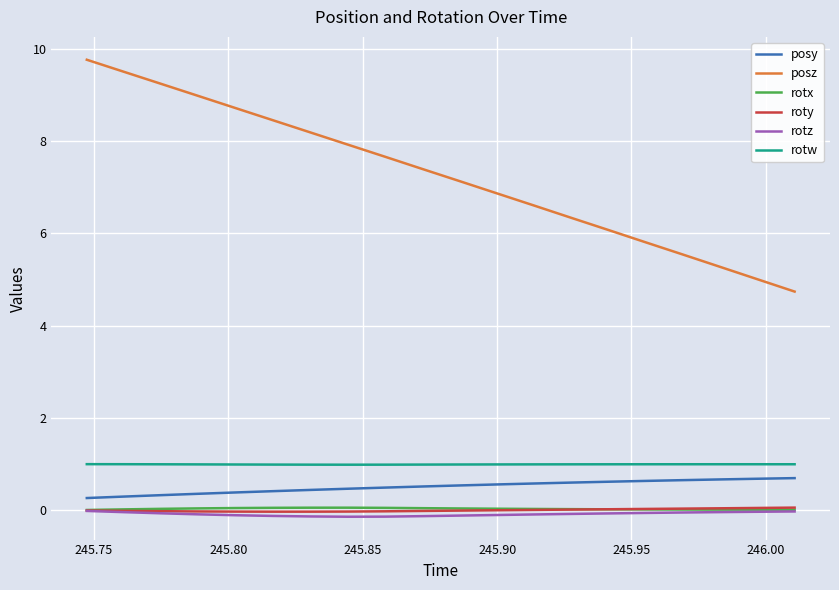

True or false: posz and rotw intersect in this chart.

False